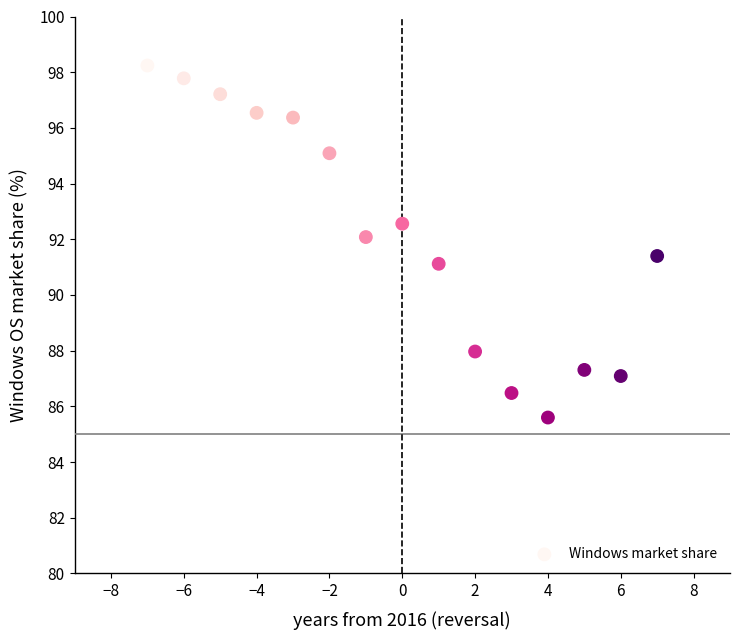

What is the range of Y values (max minus min)?

12.6